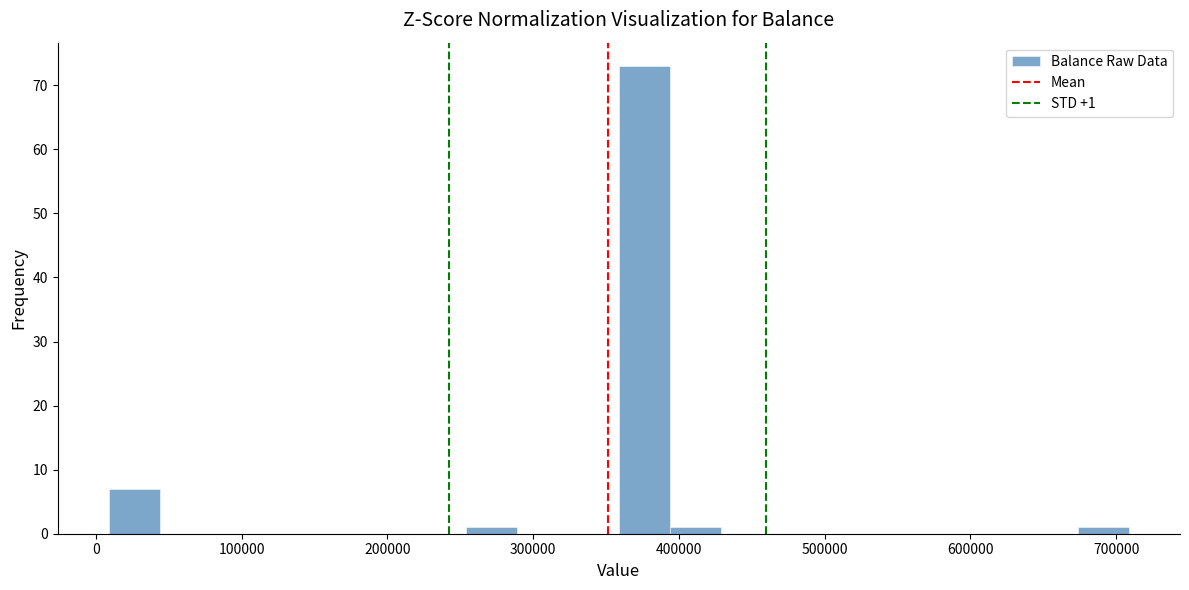

Read against the x-axis, roughly where is the centre of the tallest bar?

380000